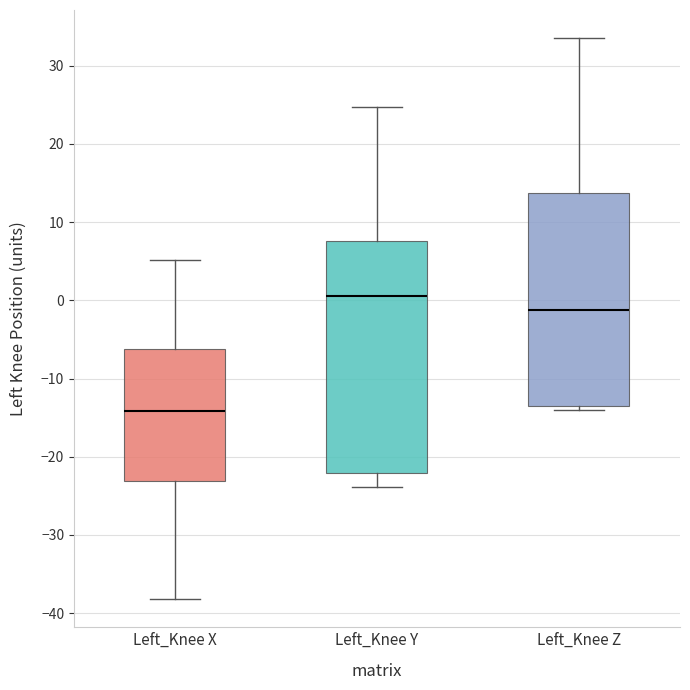

Reading left to right, transcribe this box plot: for each box, give where its median line is, the range the box spans, and where its two whiskers end, as read against the y-axis. The values are not printed on the chart, so give them approximately, as read against the axis.

Left_Knee X: median -14, box -23 to -6, whiskers -38 to 5
Left_Knee Y: median 1, box -22 to 8, whiskers -24 to 25
Left_Knee Z: median -1, box -13 to 14, whiskers -14 to 34